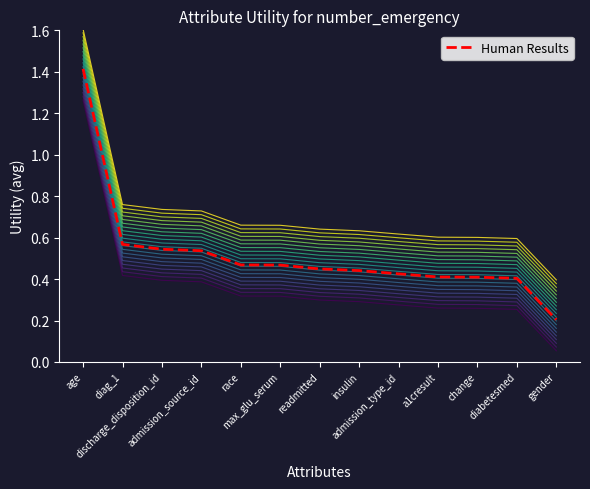

What is the average value?

0.5